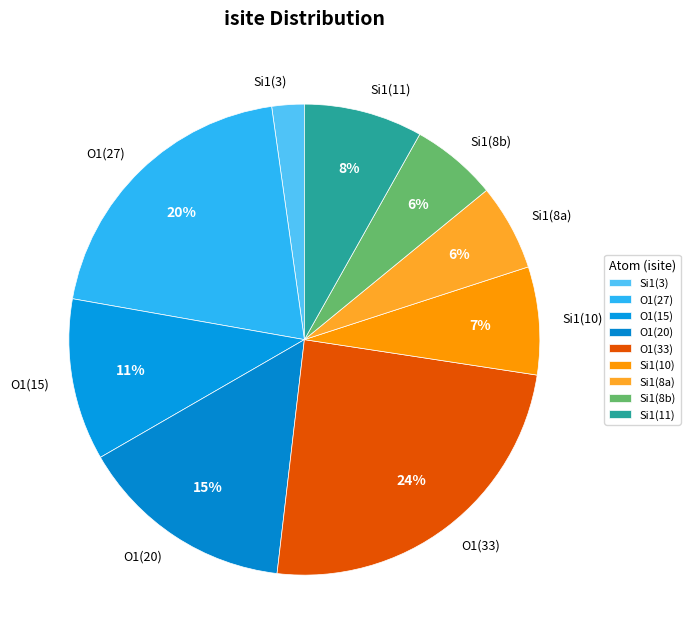

Do O1(20) and O1(15) together represent more than half of the pie?

No